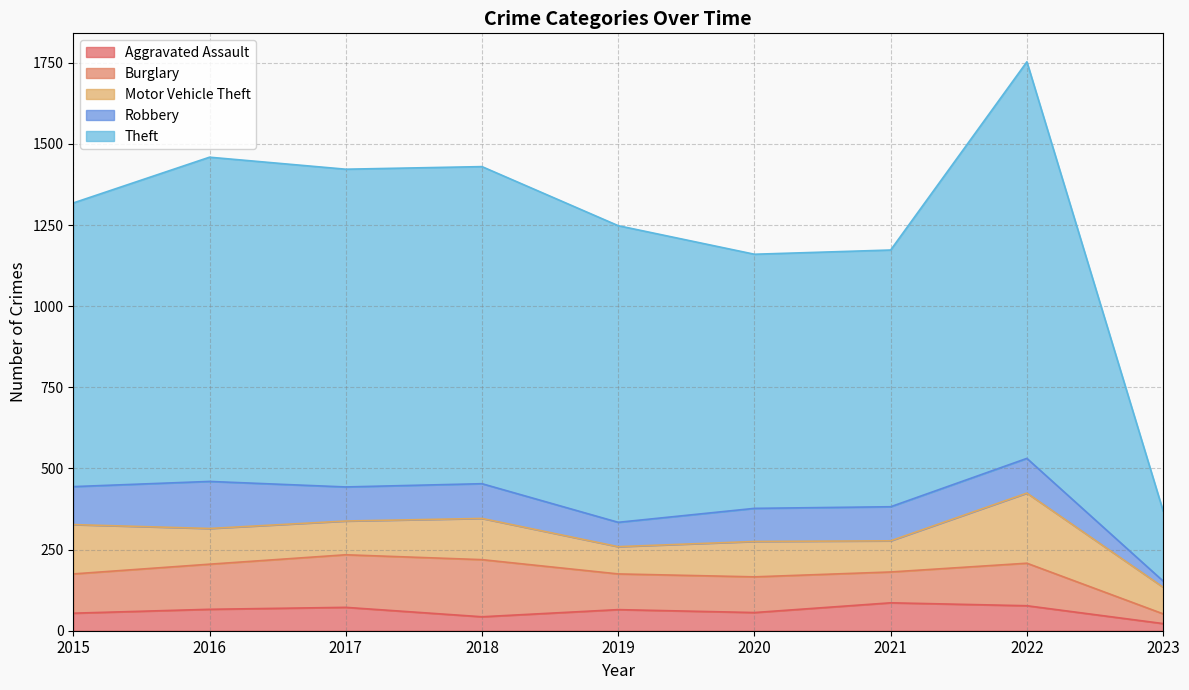

True or false: Burglary and Motor Vehicle Theft intersect in this chart.

True